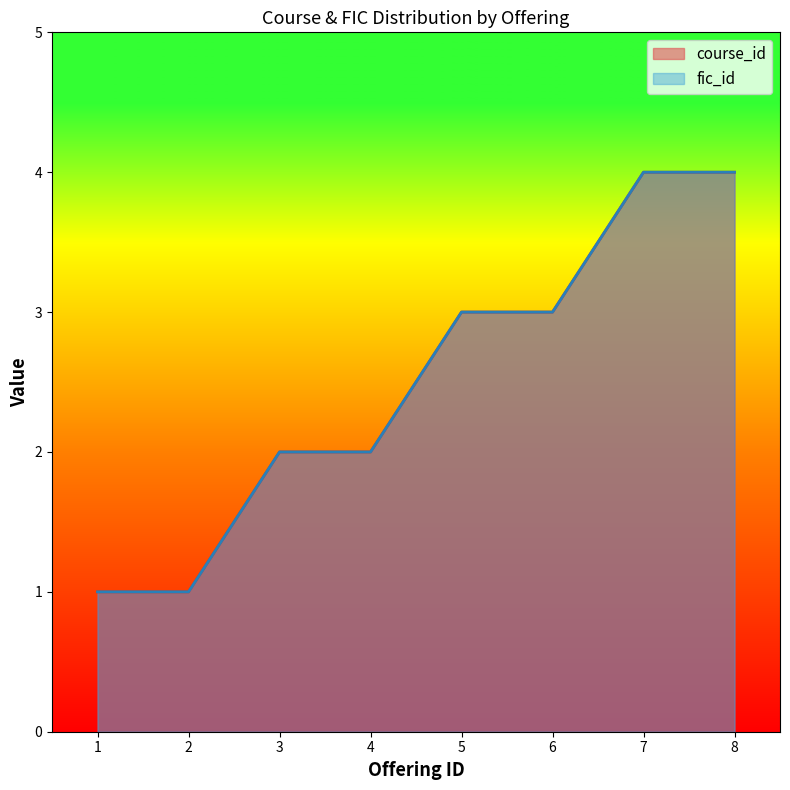

Reading right to left, list all the values displayed in this chart.

course_id: 8=4	7=4	6=3	5=3	4=2	3=2	2=1	1=1
fic_id: 8=4	7=4	6=3	5=3	4=2	3=2	2=1	1=1